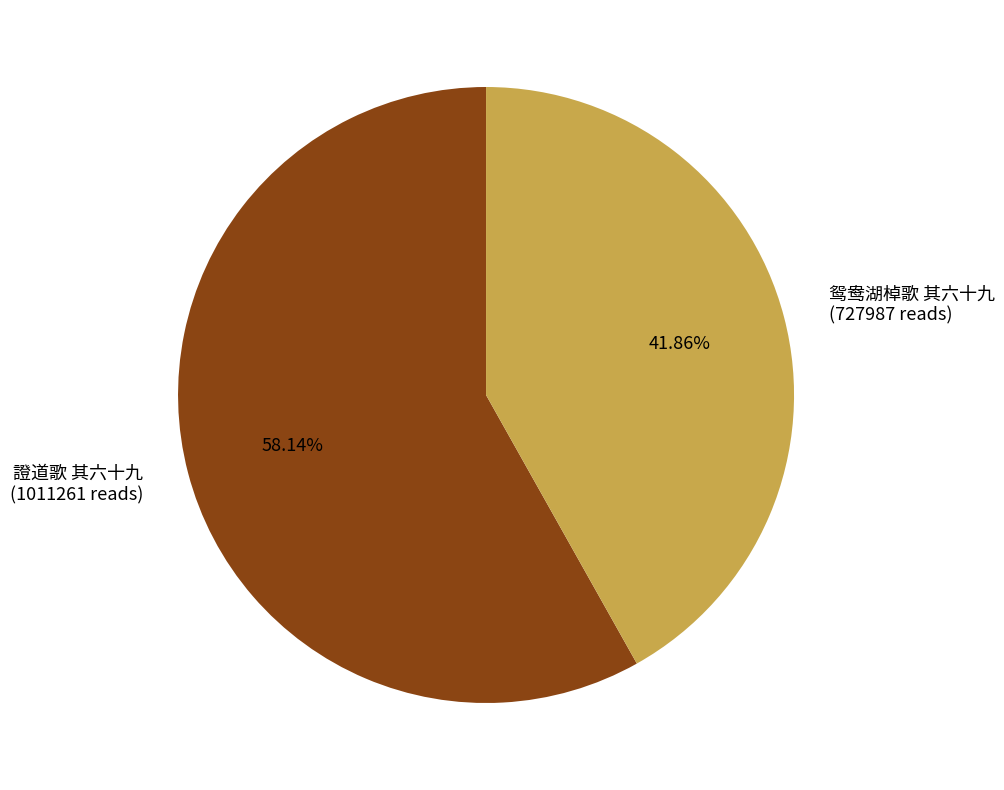

Count the number of slices in the pie.

2